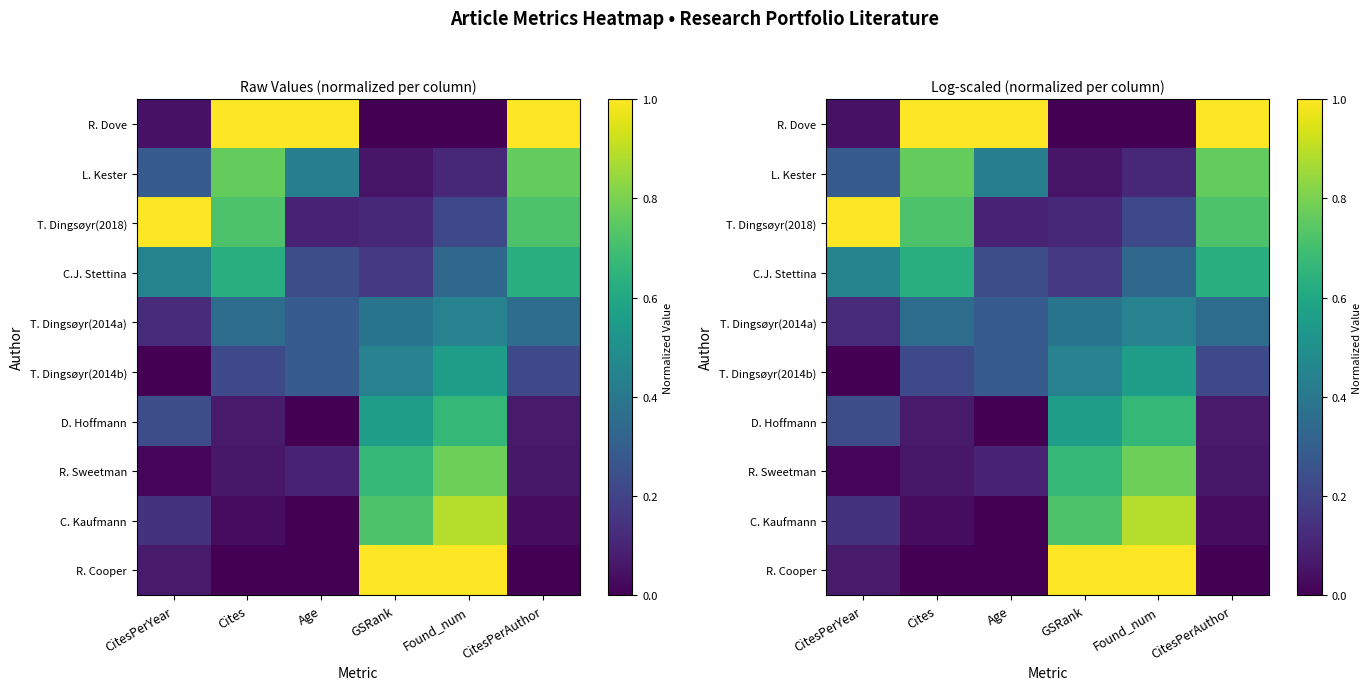

What is the spread (max minus min) of values at CitesPerAuthor?

1.0